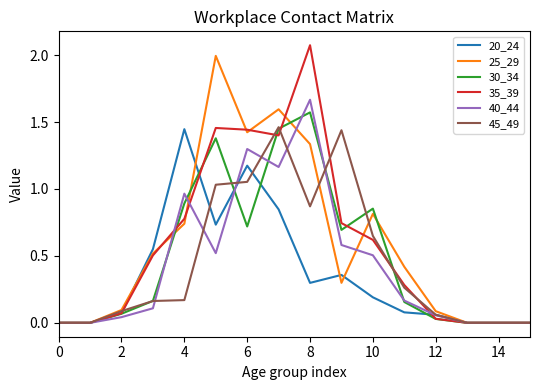

The 40_44 series shows 0.5 at 10. True or false?

True